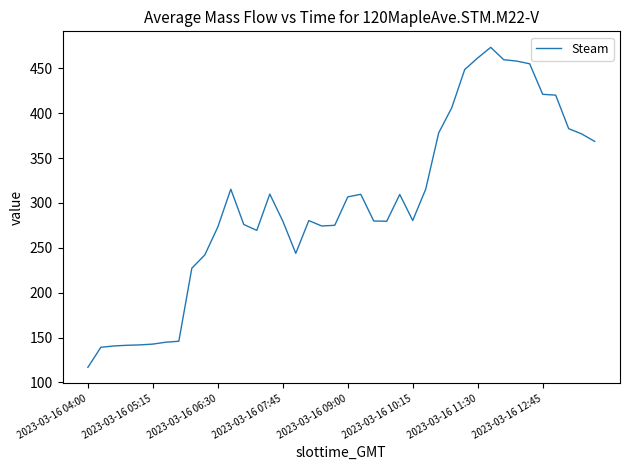

What is the greatest value displayed?

473.4